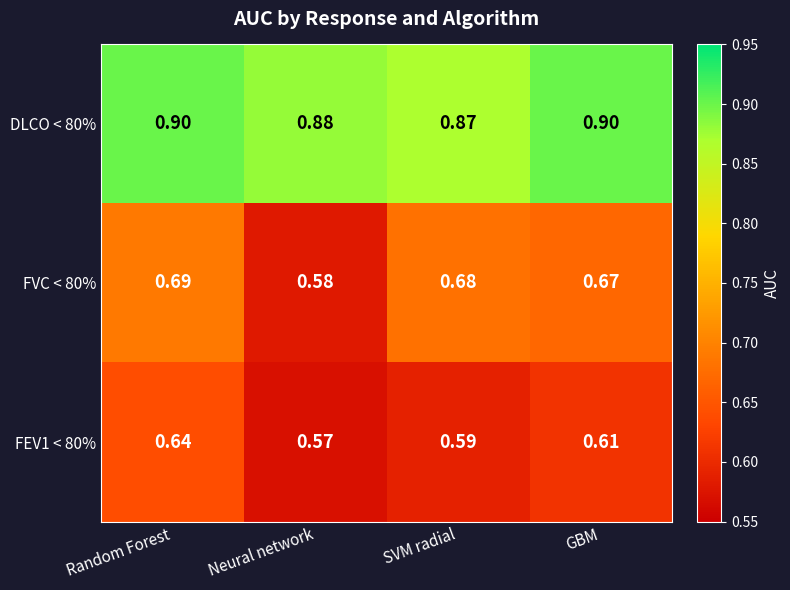

Which series has the widest spread of values?

FVC < 80%